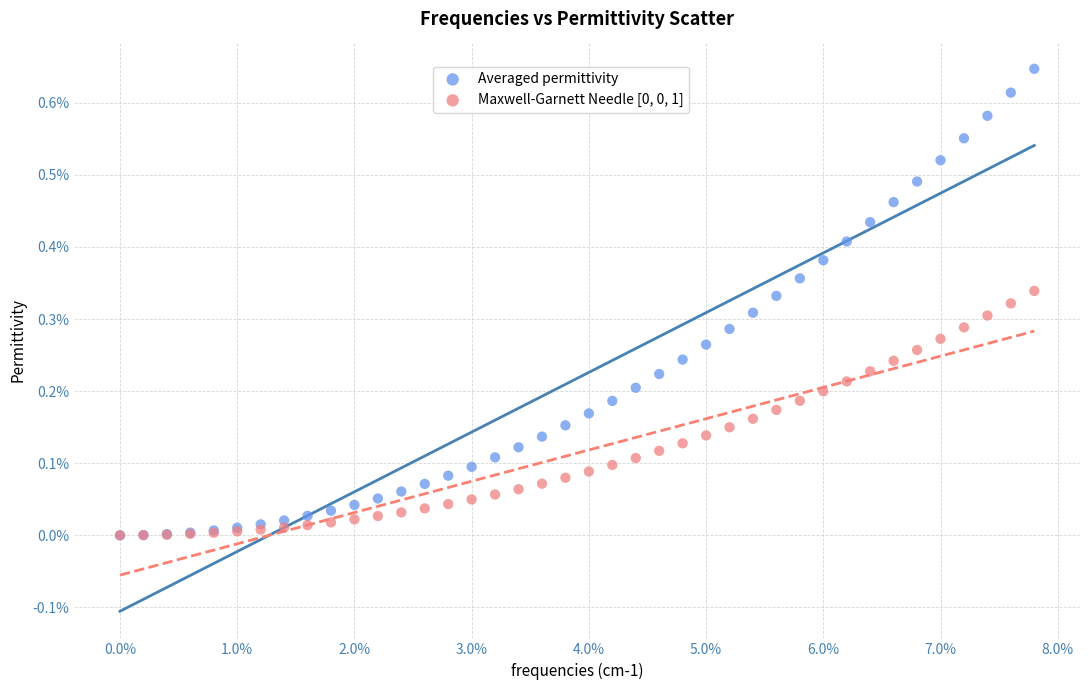

Which series has the widest spread of Y values?

Averaged permittivity